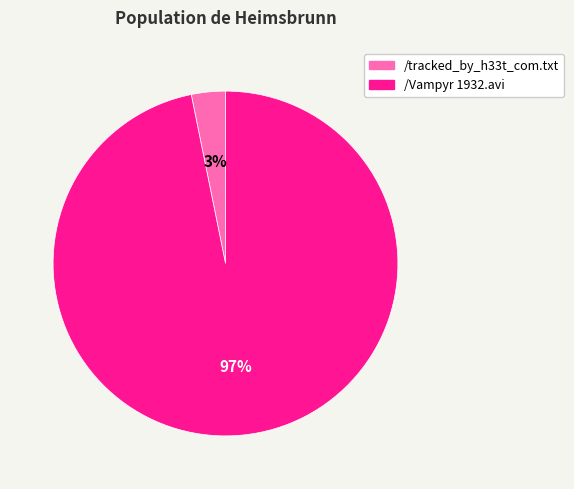

To the nearest percent, what percentage of the pie is /Vampyr 1932.avi?

97%